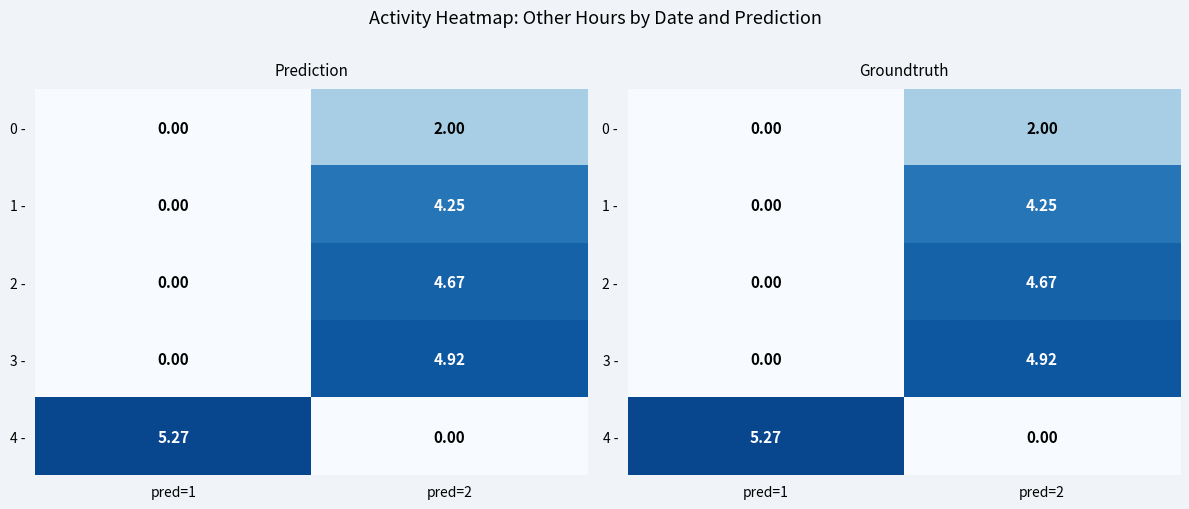

At which label does 0 - reach its peak?

pred=2